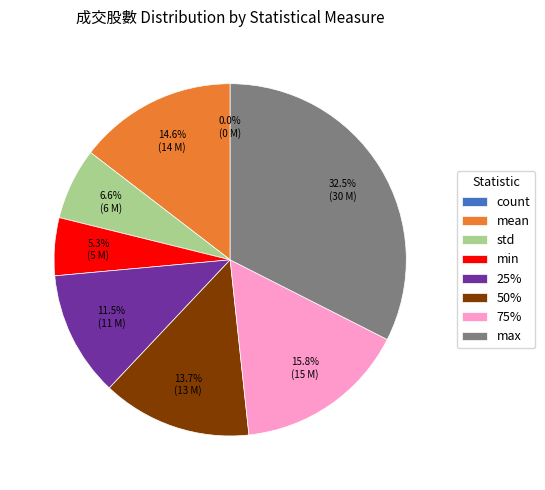

What percentage is NOT represented by mean?

85.4%